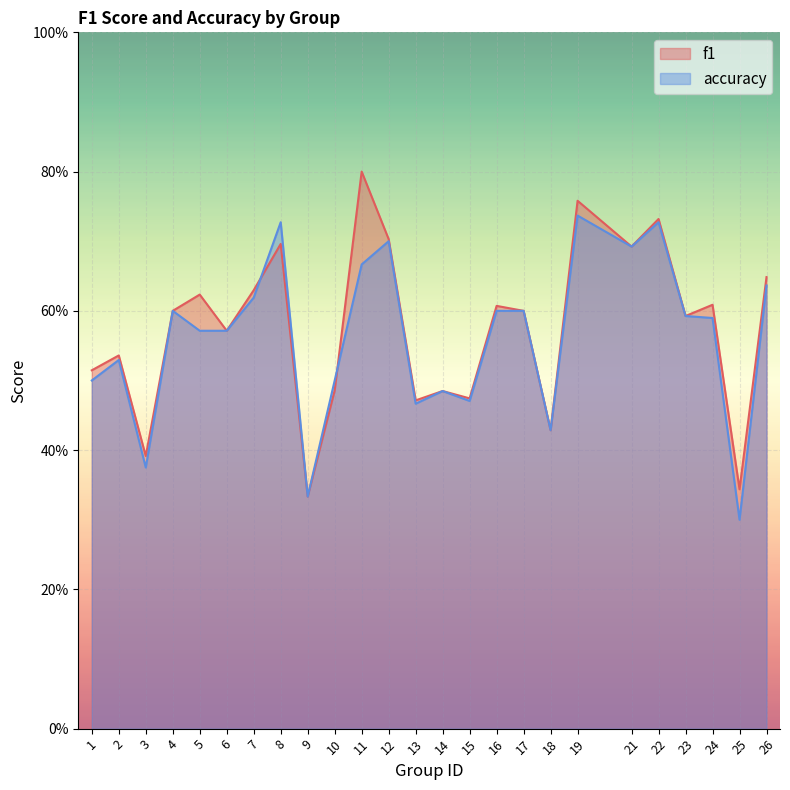

Reading left to right, what are all the values shown in this chart?

f1: 1=0.5	2=0.5	3=0.4	4=0.6	5=0.6	6=0.6	7=0.6	8=0.7	9=0.3	10=0.5	11=0.8	12=0.7	13=0.5	14=0.5	15=0.5	16=0.6	17=0.6	18=0.4	19=0.8	21=0.7	22=0.7	23=0.6	24=0.6	25=0.3	26=0.6
accuracy: 1=0.5	2=0.5	3=0.4	4=0.6	5=0.6	6=0.6	7=0.6	8=0.7	9=0.3	10=0.5	11=0.7	12=0.7	13=0.5	14=0.5	15=0.5	16=0.6	17=0.6	18=0.4	19=0.7	21=0.7	22=0.7	23=0.6	24=0.6	25=0.3	26=0.6